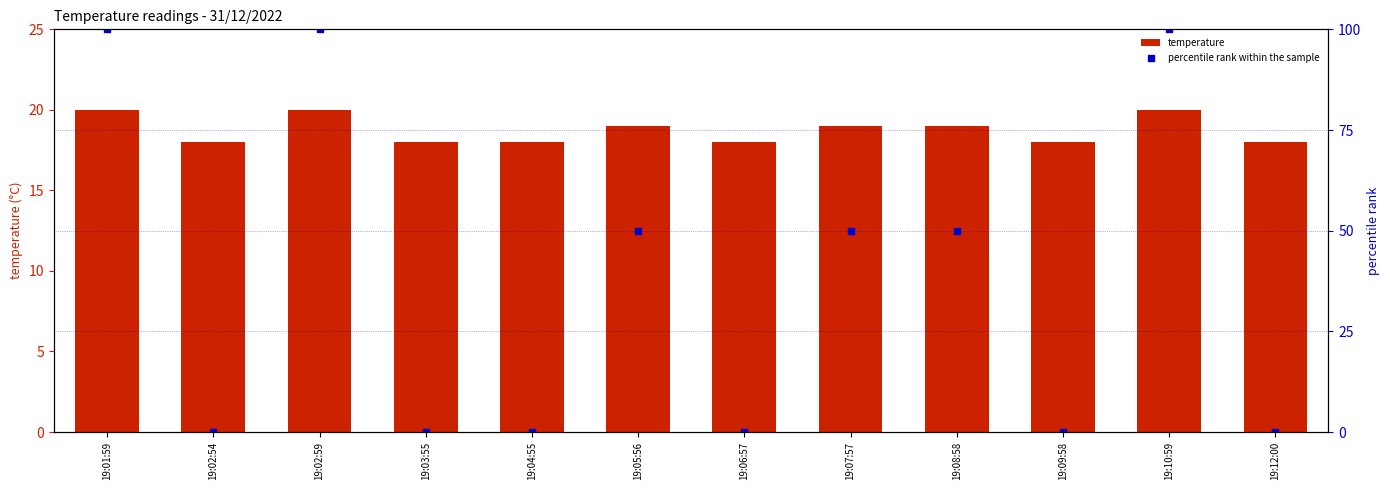

What is the total value across all series at 19:02:54?

18